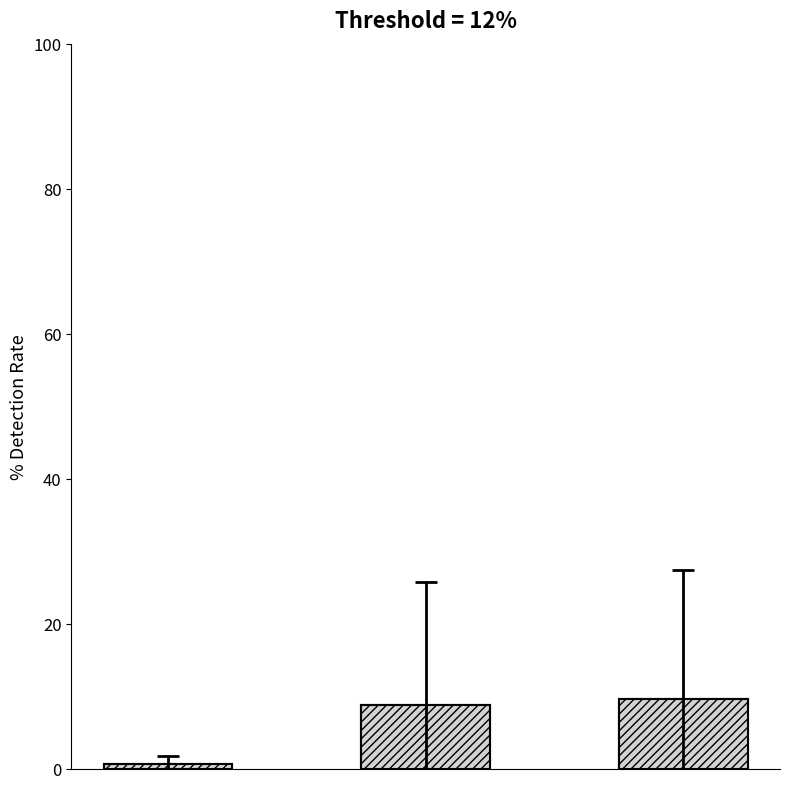

What is the change in value from 0 to 2?

+9.0